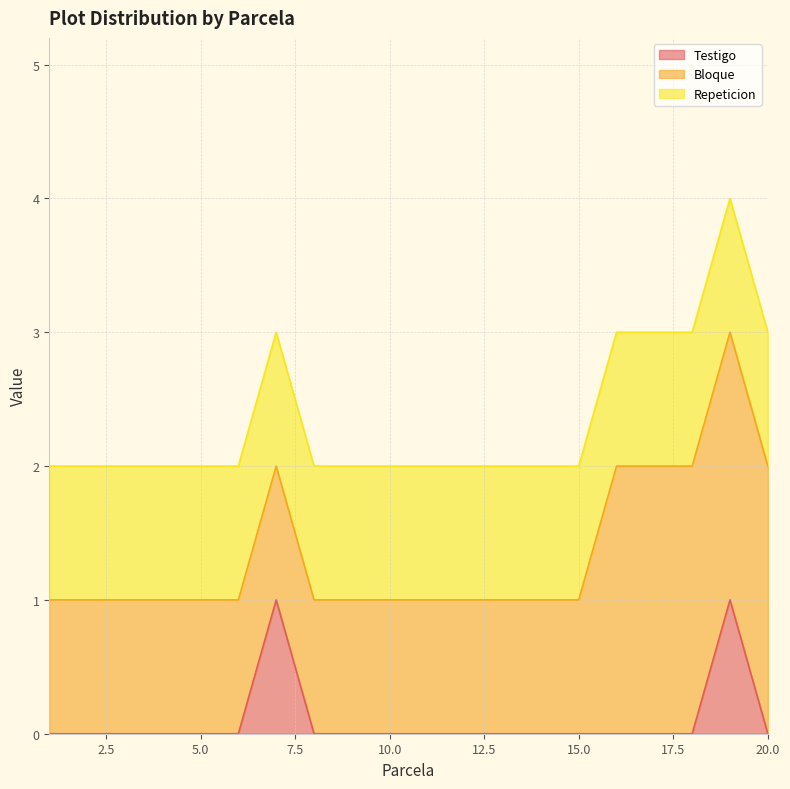

How many lines are shown in the chart?

3